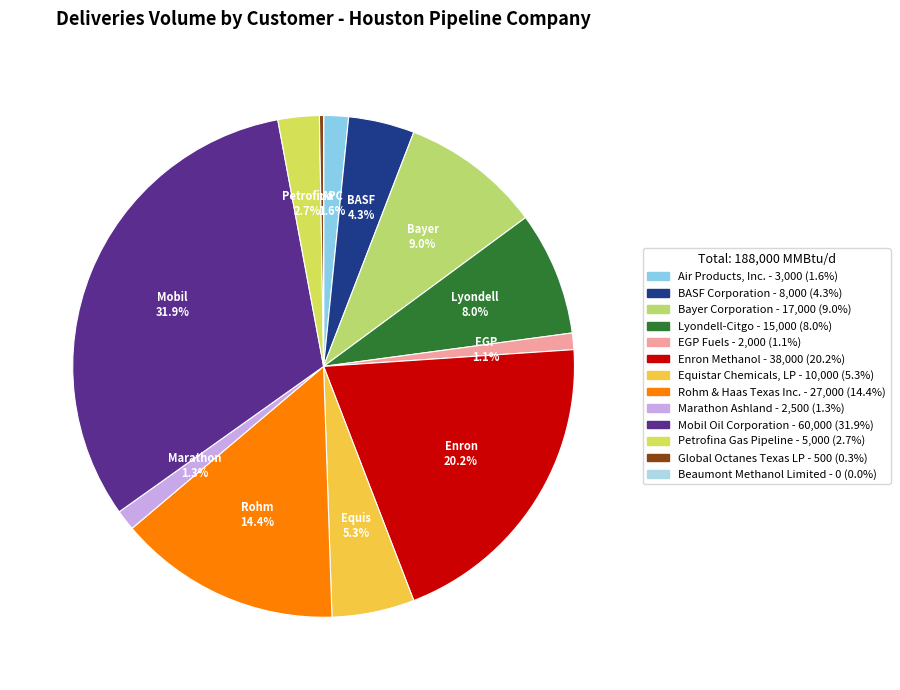

What percentage is the Equistar Chemicals, LP slice, to the nearest percent?

5%